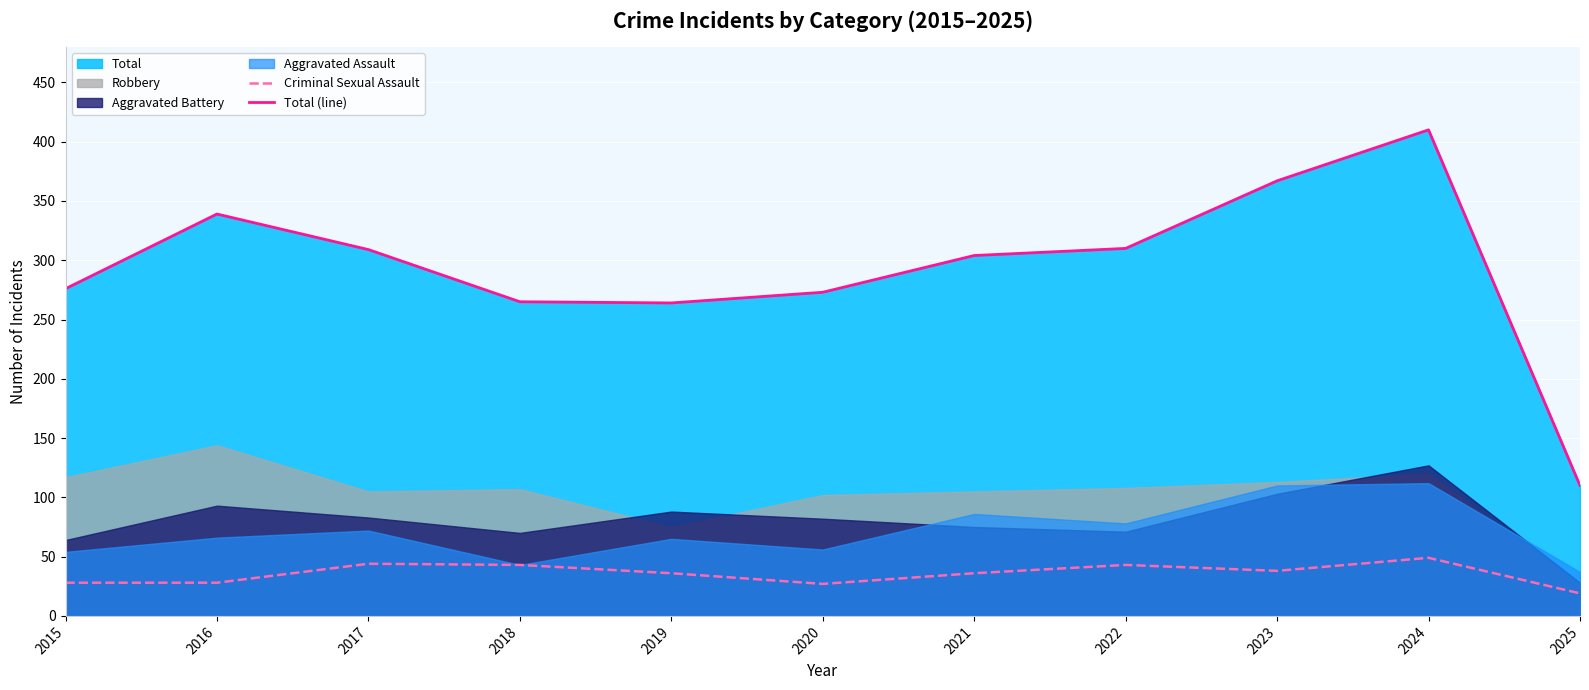

What is the spread (max minus min) of values at 2023?

329